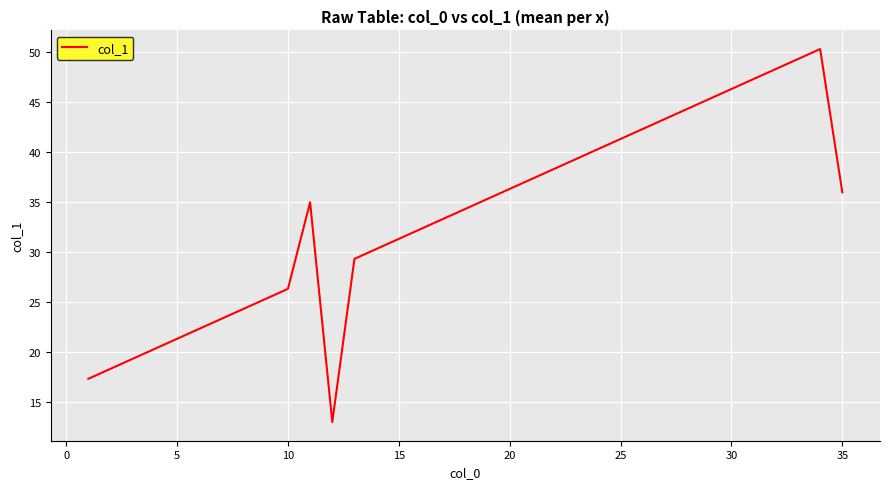

What is the smallest value displayed?

13.0